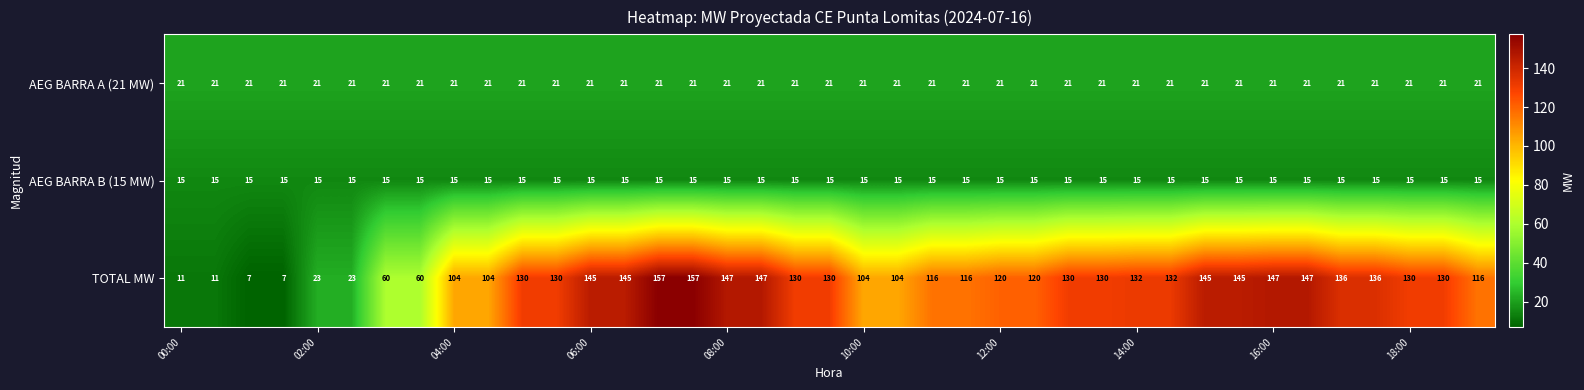

What is the sum of all TOTAL MW values?

4264